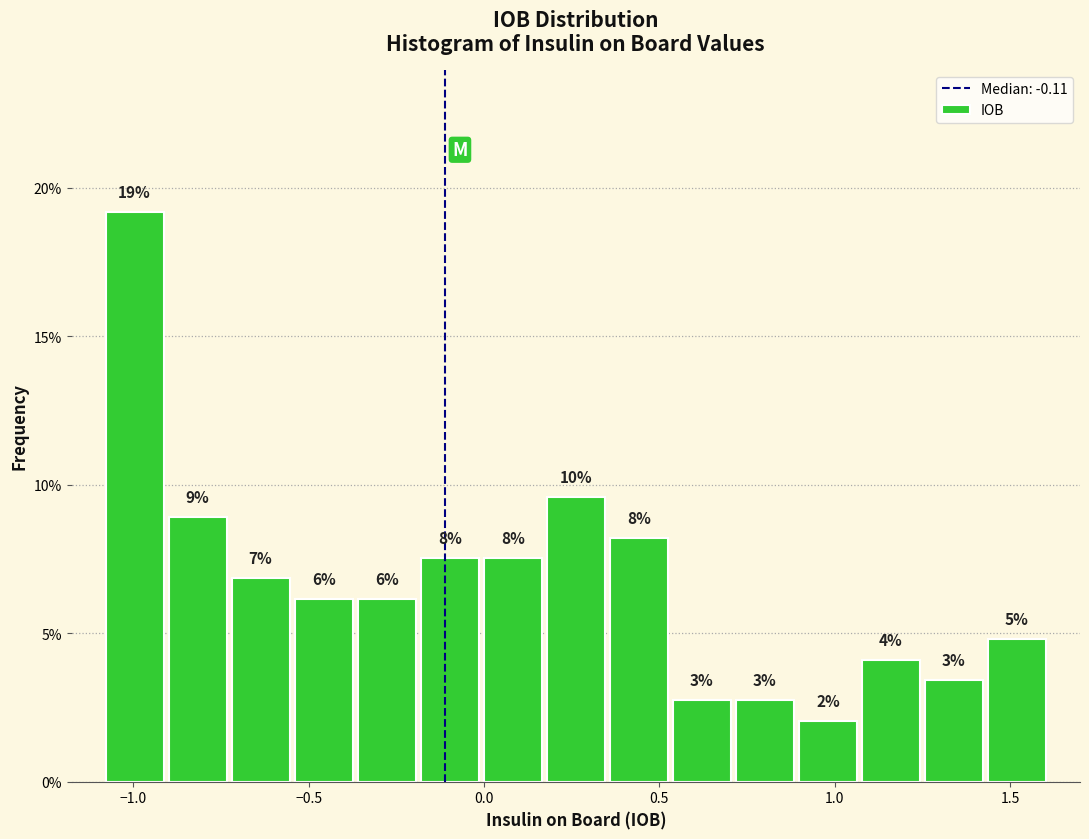

Read against the x-axis, roughly where is the centre of the tallest bar?

-1.00